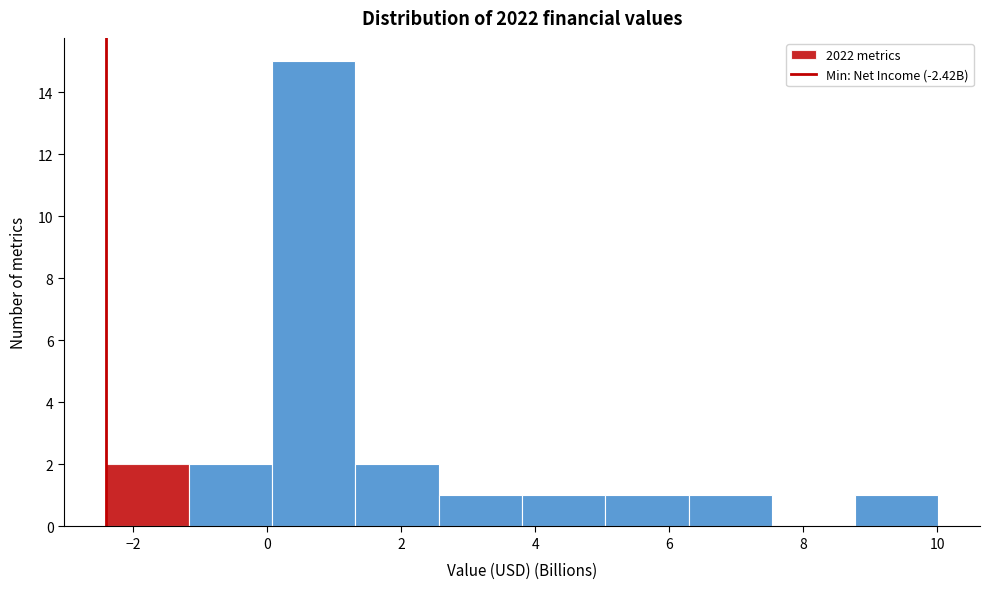

How tall is the bar that spans -2.4 to -1.2 on the x-axis? Neither the bar edges nor the heights are printed on the chart, so give them approximately, as read against the axes.

2